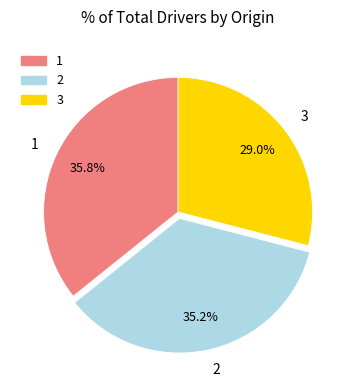

What percentage is NOT represented by 3?

71.0%